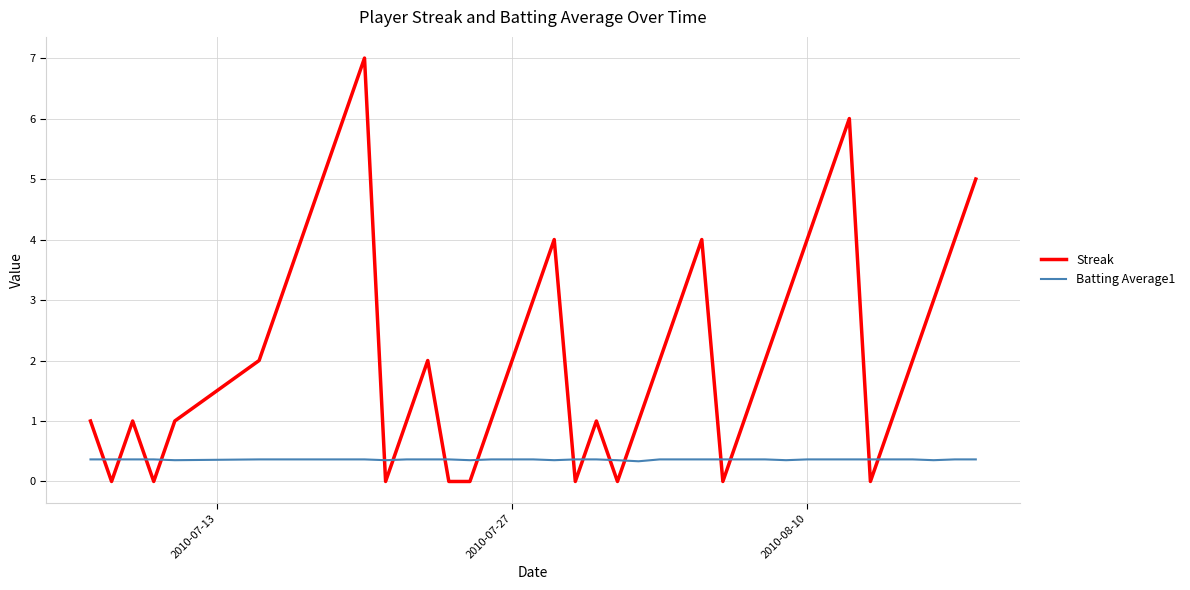

Rank the series by their average value, from highest to lowest.

Streak, Batting Average1